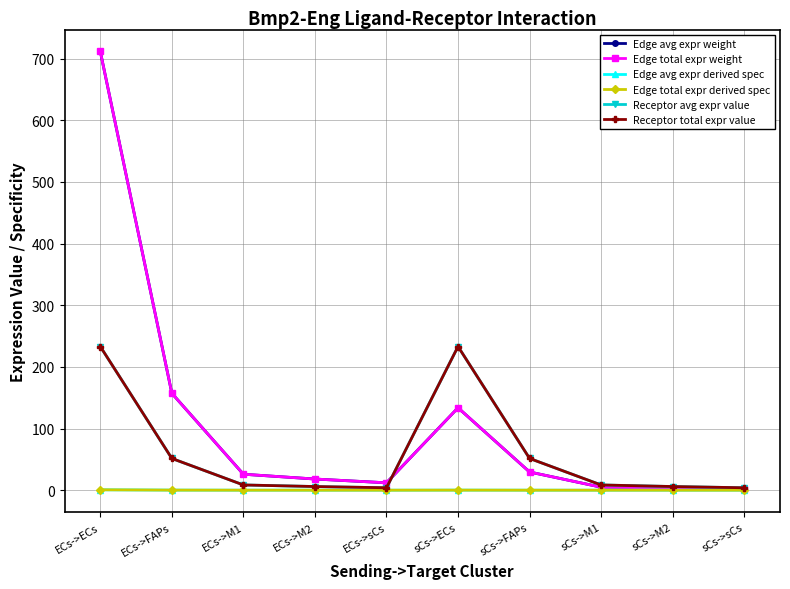

Is it true that Edge total expr derived spec equals 0.0 at sCs->M1?

True